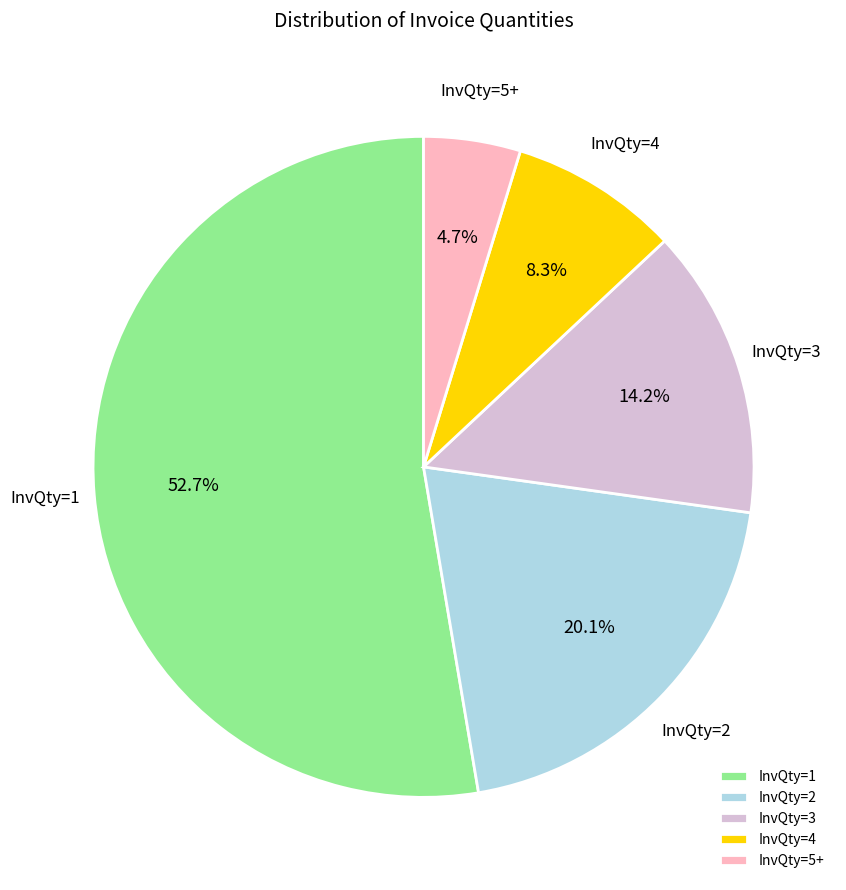

Which category has the biggest portion of the pie?

InvQty=1